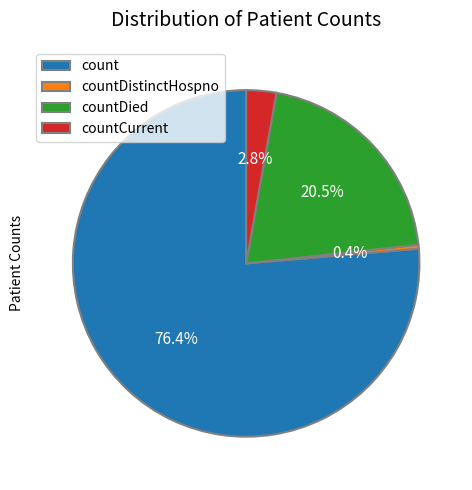

Rank the categories by value from lowest to highest.

countDistinctHospno, countCurrent, countDied, count